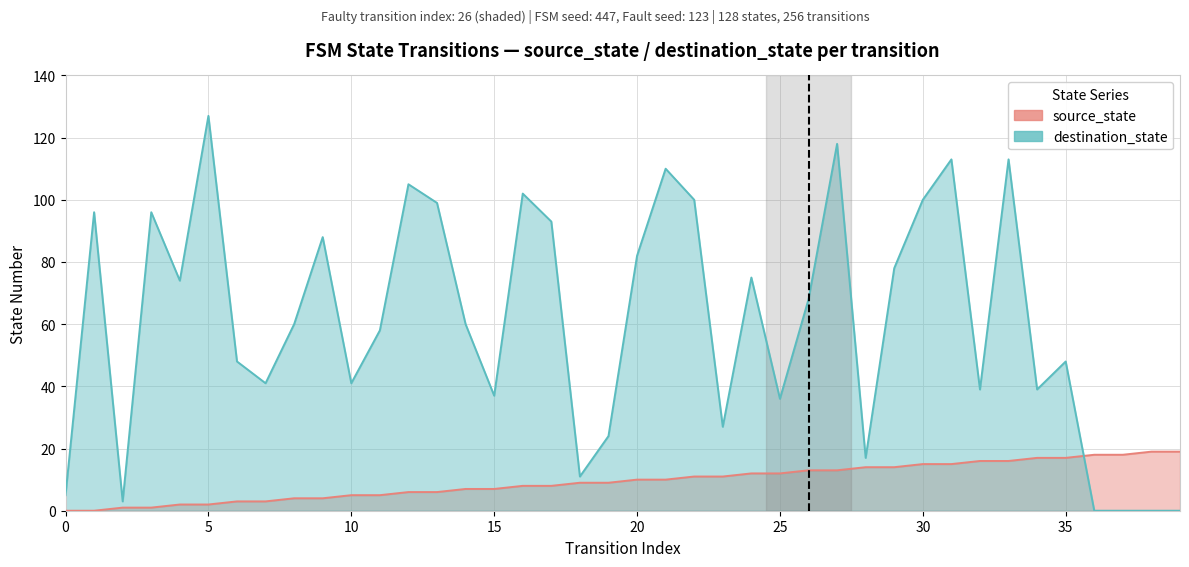

How many series are shown in this chart?

2